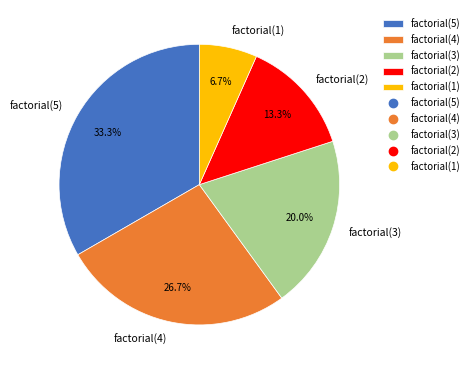

Does any single category account for the majority?

No